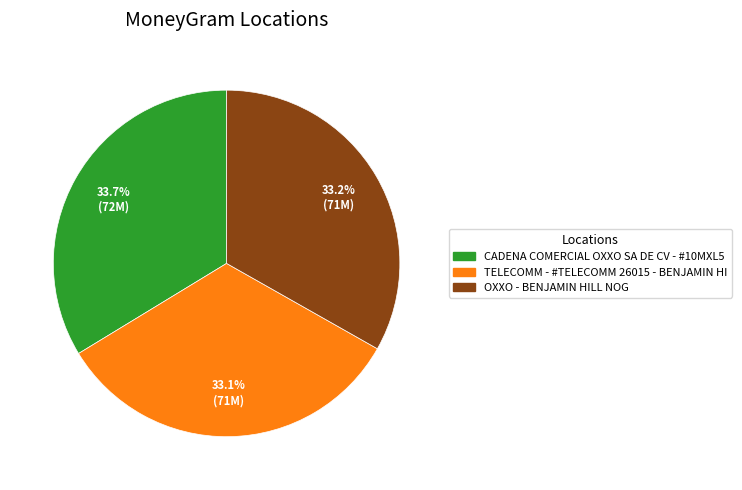

What percentage do TELECOMM - #TELECOMM 26015 - BENJAMIN HI and OXXO - BENJAMIN HILL NOG together represent?

66.3%